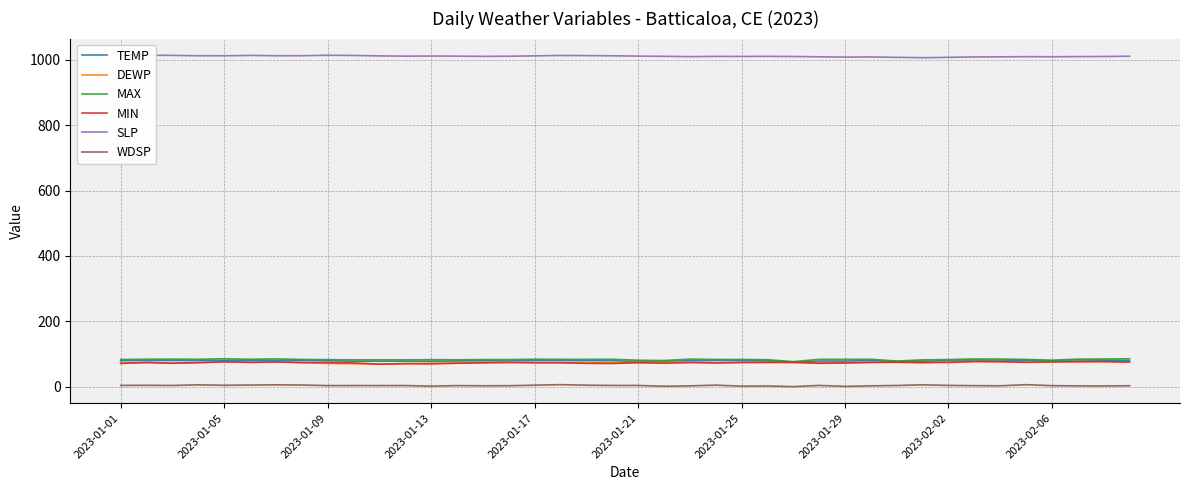

True or false: TEMP and WDSP cross at least once.

False